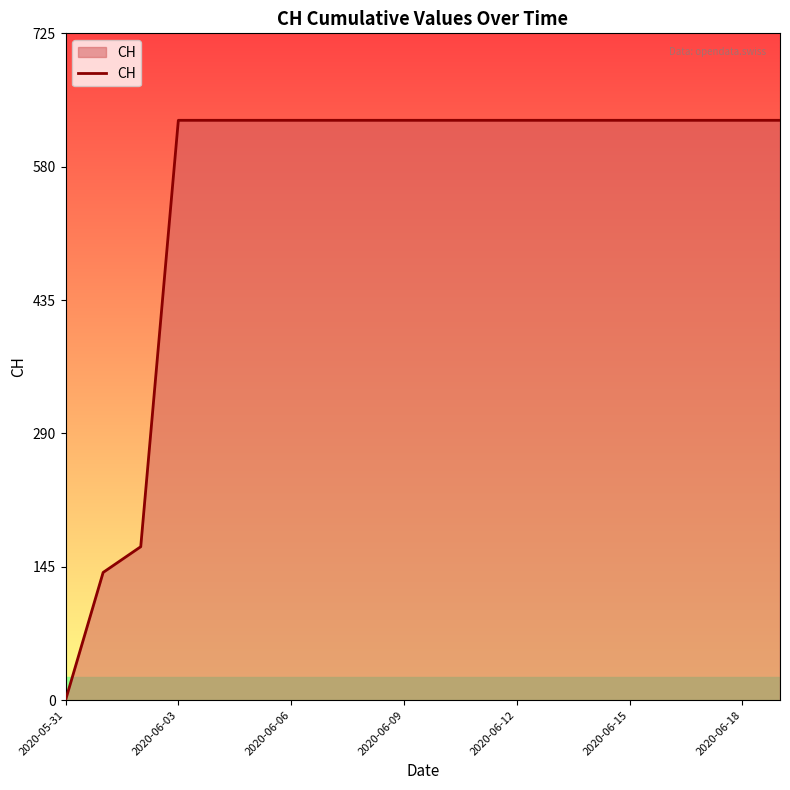

What is the difference between the maximum and minimum values?

631